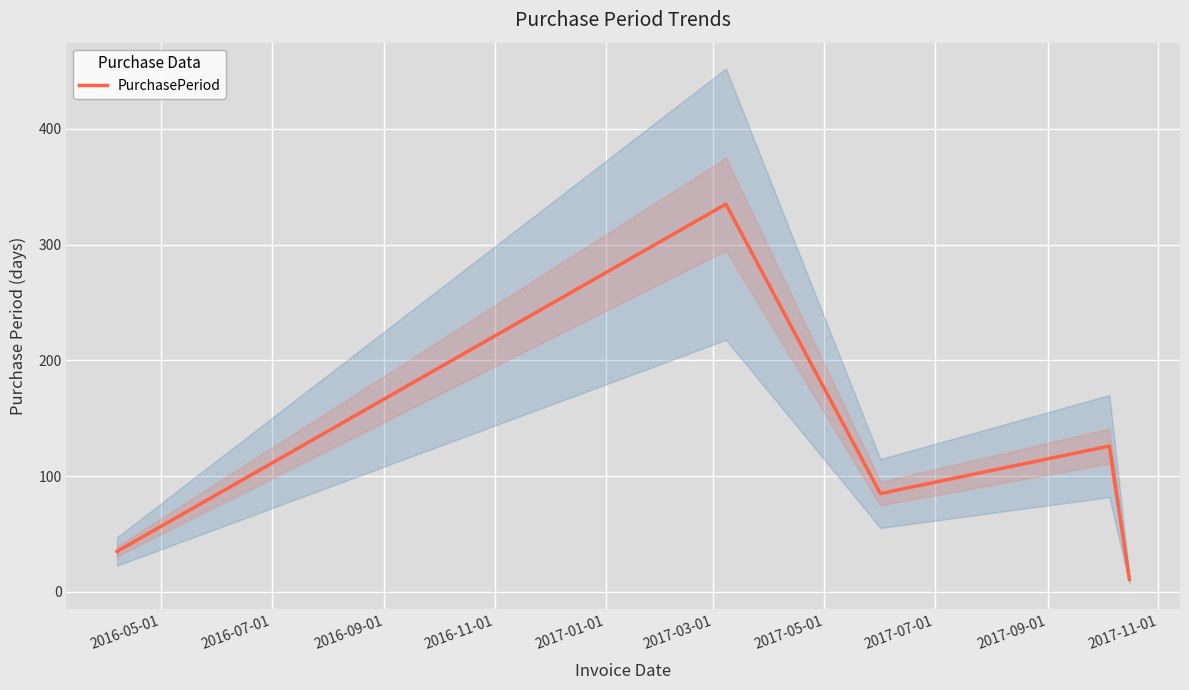

Approximately how many times larger is the value at 2016-05-01 compared to 2016-11-01?

0.3